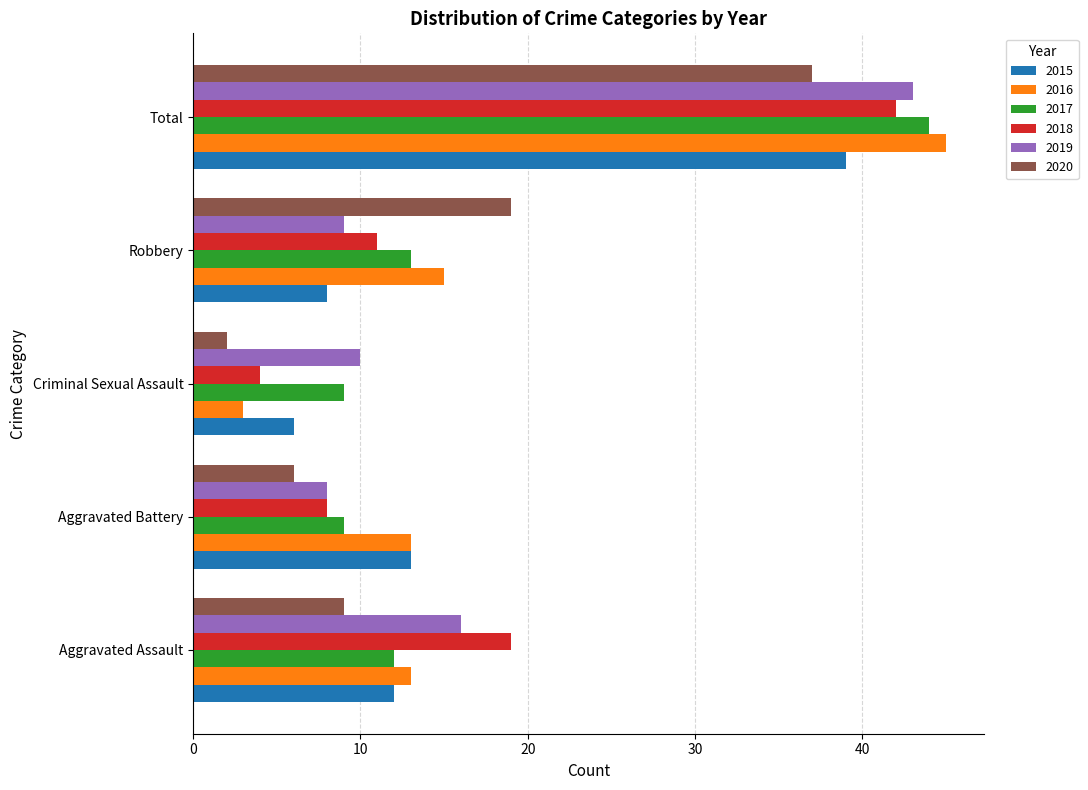

What is the difference between the highest and lowest values at Aggravated Assault?

10